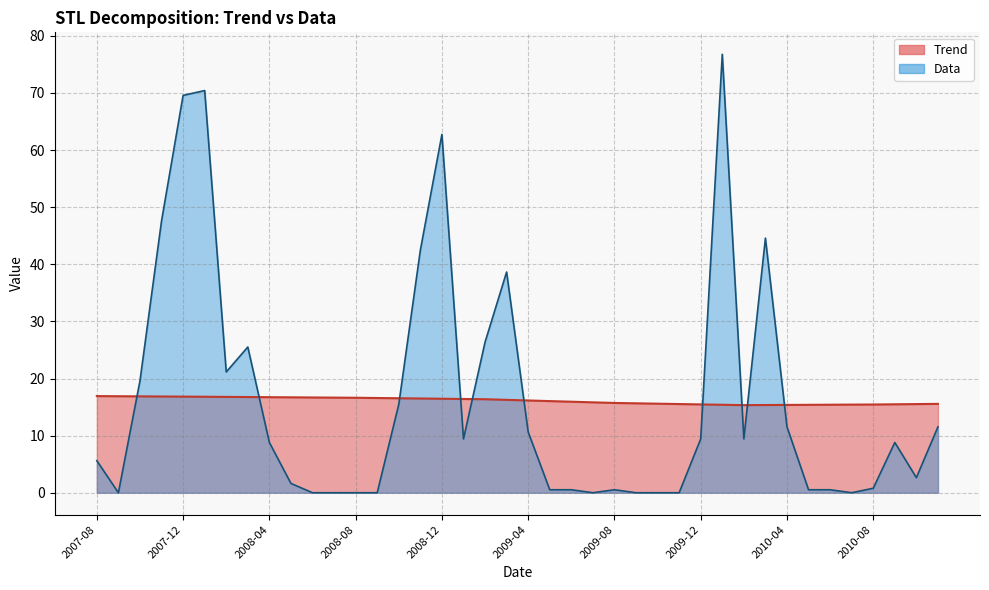

At how many categories does at least one series exceed 60?

4